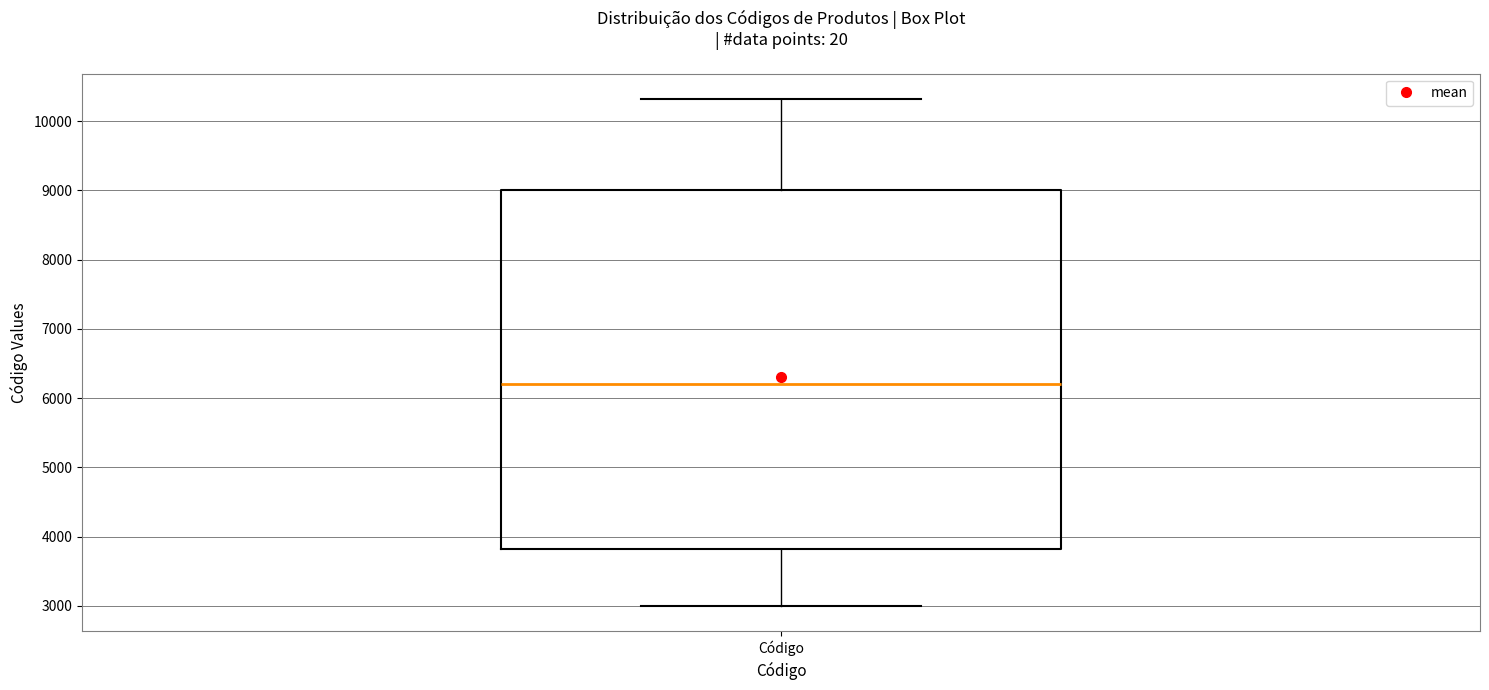

Read this box plot against the y-axis: the position of the median line, the range covered by the box, and the ends of both whiskers. The values are not printed on the chart, so give them approximately, as read against the axis.

median 6200, box 3800 to 9000, whiskers 3000 to 10300